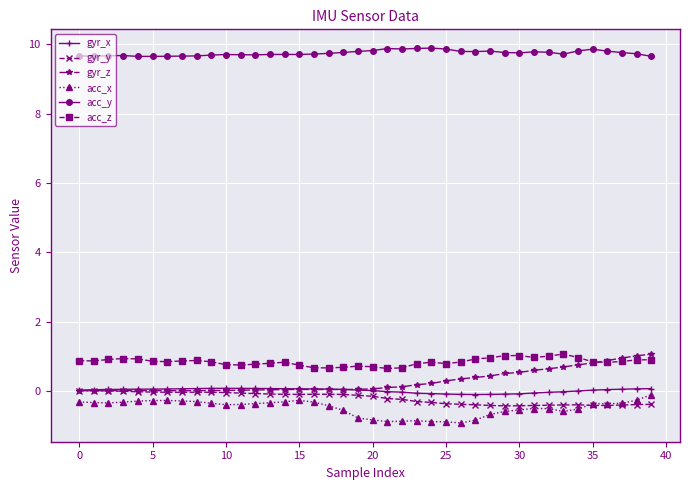

What is the value of the acc_y point at the 34th from the left?

9.7